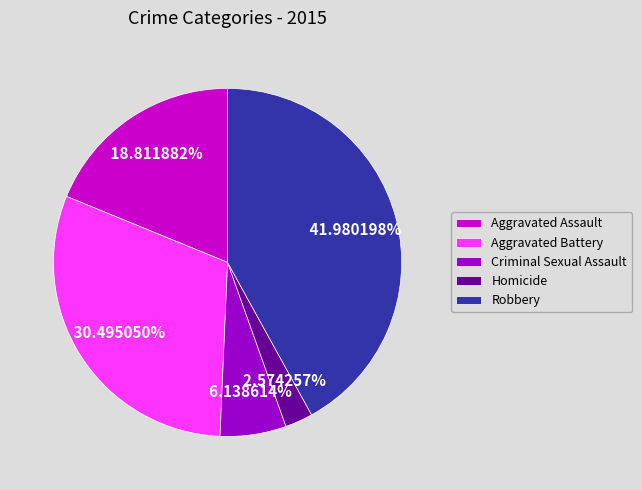

Approximately how many times larger is the value at Aggravated Battery compared to Aggravated Assault?

1.6